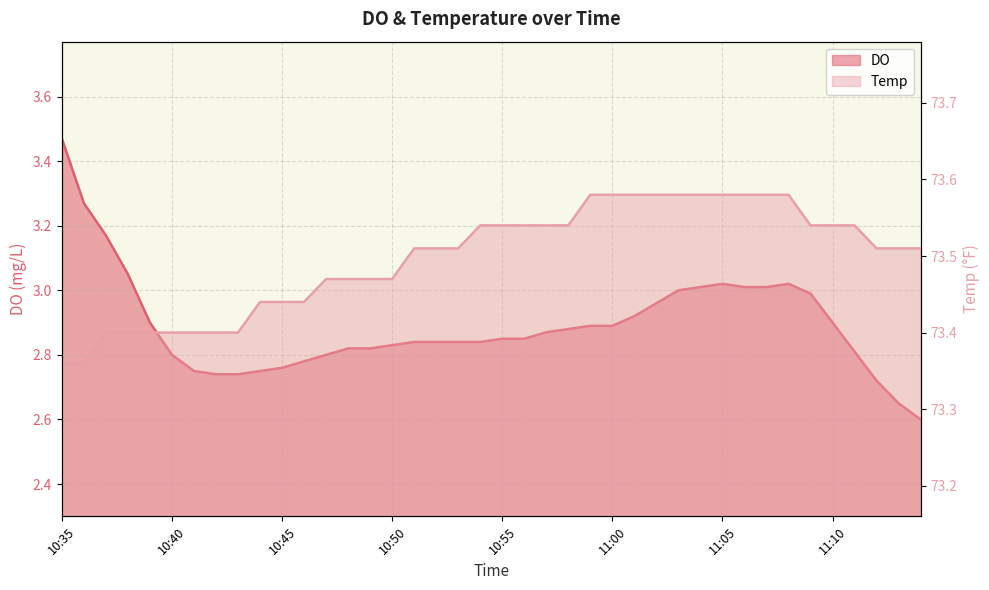

What is the lowest value of the Temp series?

73.4